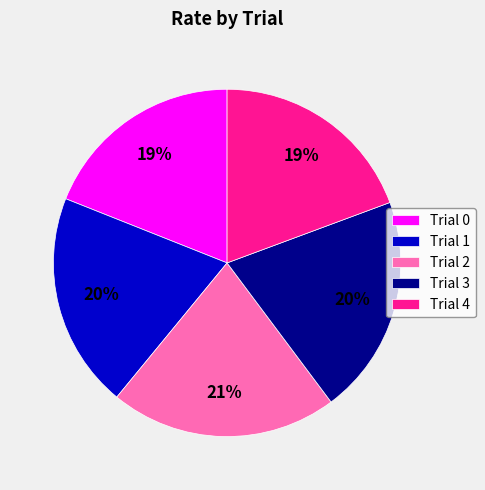

To the nearest percent, what portion does Trial 2 represent?

21%